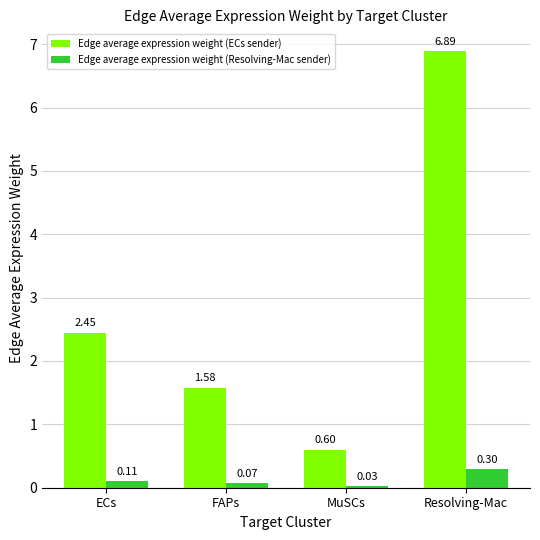

List the series in order of their peak value, highest first.

Edge average expression weight (ECs sender), Edge average expression weight (Resolving-Mac sender)